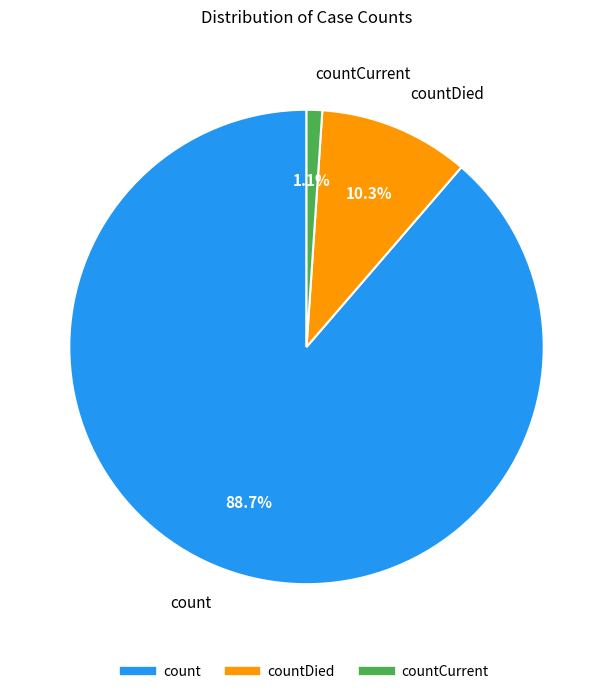

Is there a majority slice in this chart?

Yes